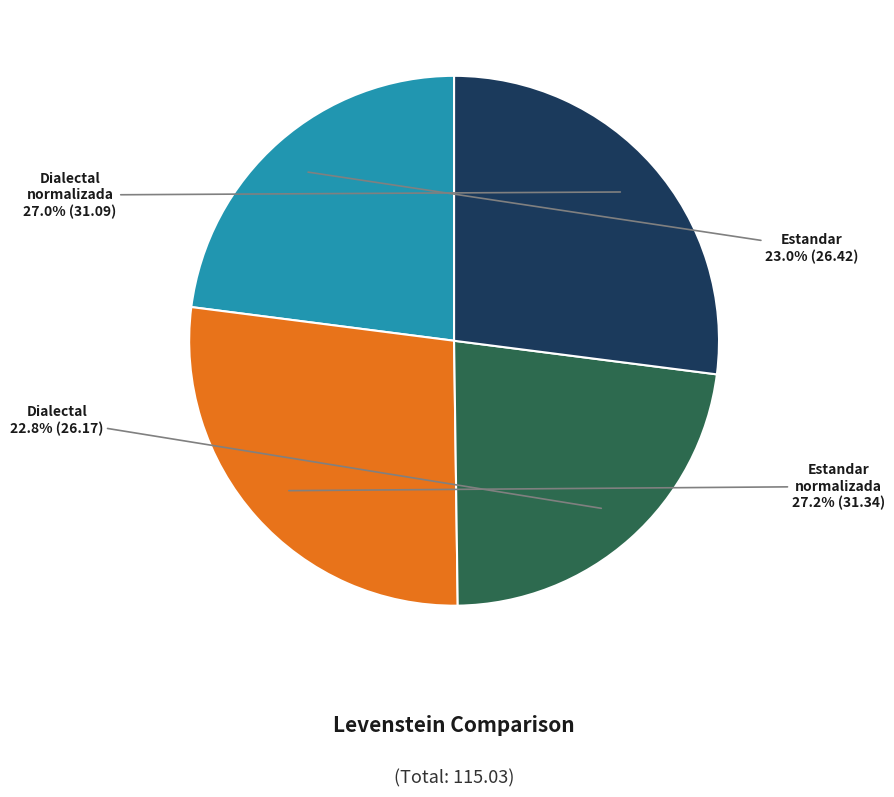

Is there a majority slice in this chart?

No